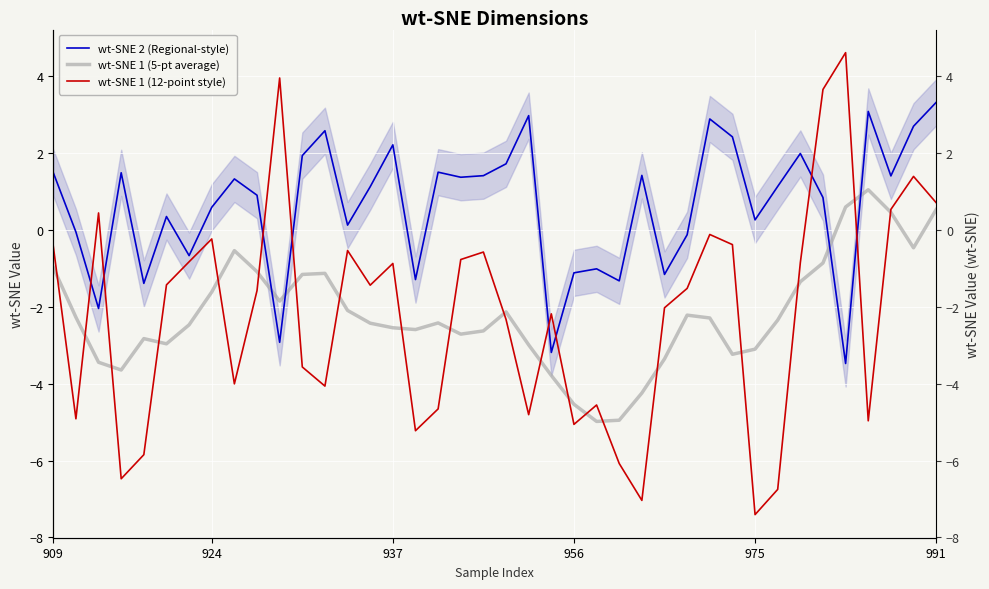

The wt-SNE 1 (5-pt average) series shows -1.0 at 909. True or false?

True